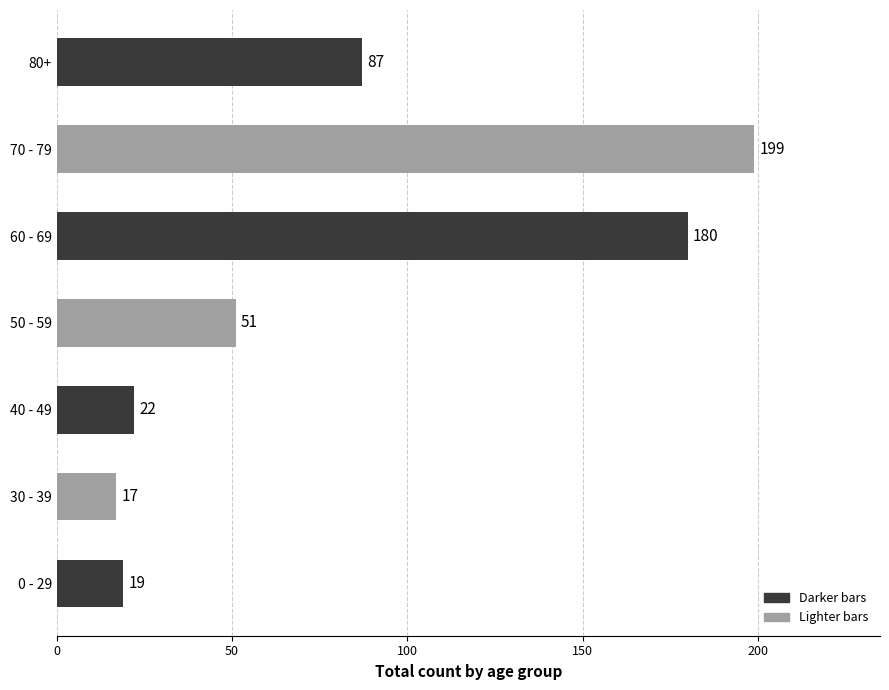

At which label is the value closest to 108?

80+